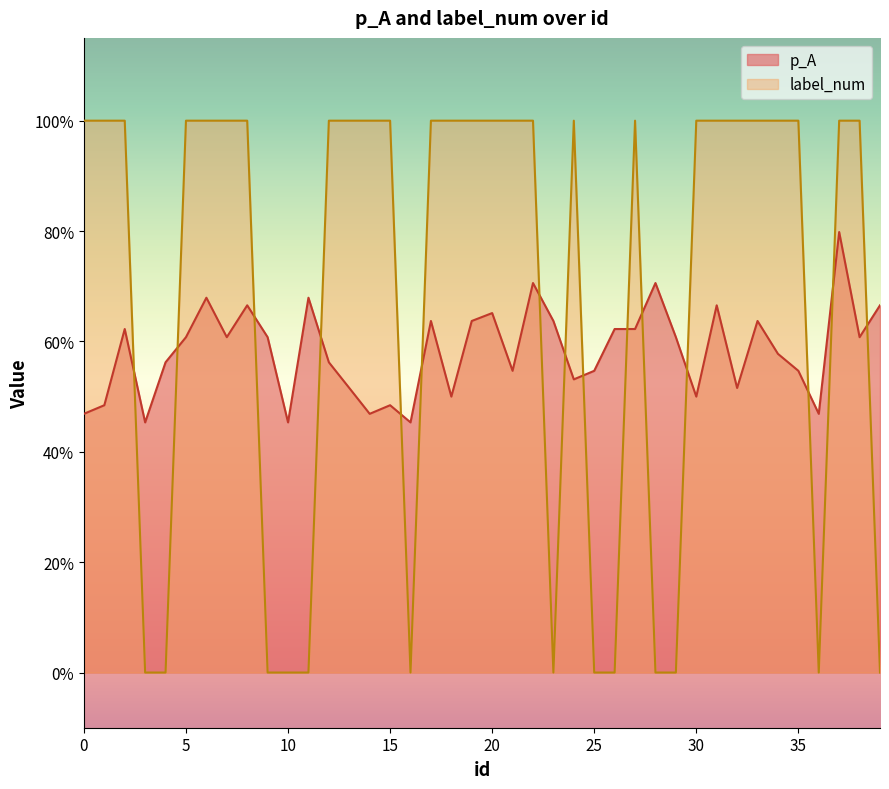

Reading left to right, what are all the values shown in this chart?

p_A: 0.5	0.5	0.6	0.5	0.6	0.6	0.7	0.6	0.7	0.6	0.5	0.7	0.6	0.5	0.5	0.5	0.5	0.6	0.5	0.6	0.7	0.5	0.7	0.6	0.5	0.5	0.6	0.6	0.7	0.6	0.5	0.7	0.5	0.6	0.6	0.5	0.5	0.8	0.6	0.7
label_num: 1.0	1.0	1.0	0.0	0.0	1.0	1.0	1.0	1.0	0.0	0.0	0.0	1.0	1.0	1.0	1.0	0.0	1.0	1.0	1.0	1.0	1.0	1.0	0.0	1.0	0.0	0.0	1.0	0.0	0.0	1.0	1.0	1.0	1.0	1.0	1.0	0.0	1.0	1.0	0.0